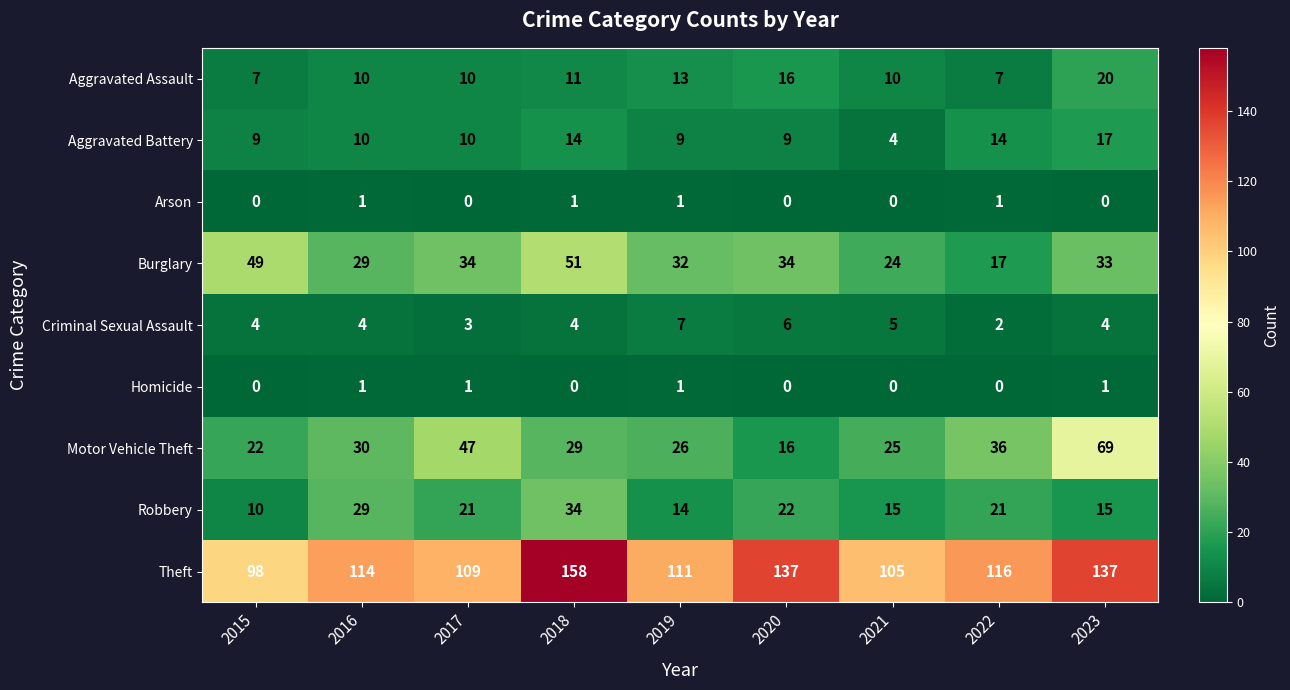

What is the approximate value of Criminal Sexual Assault at 2020?

6